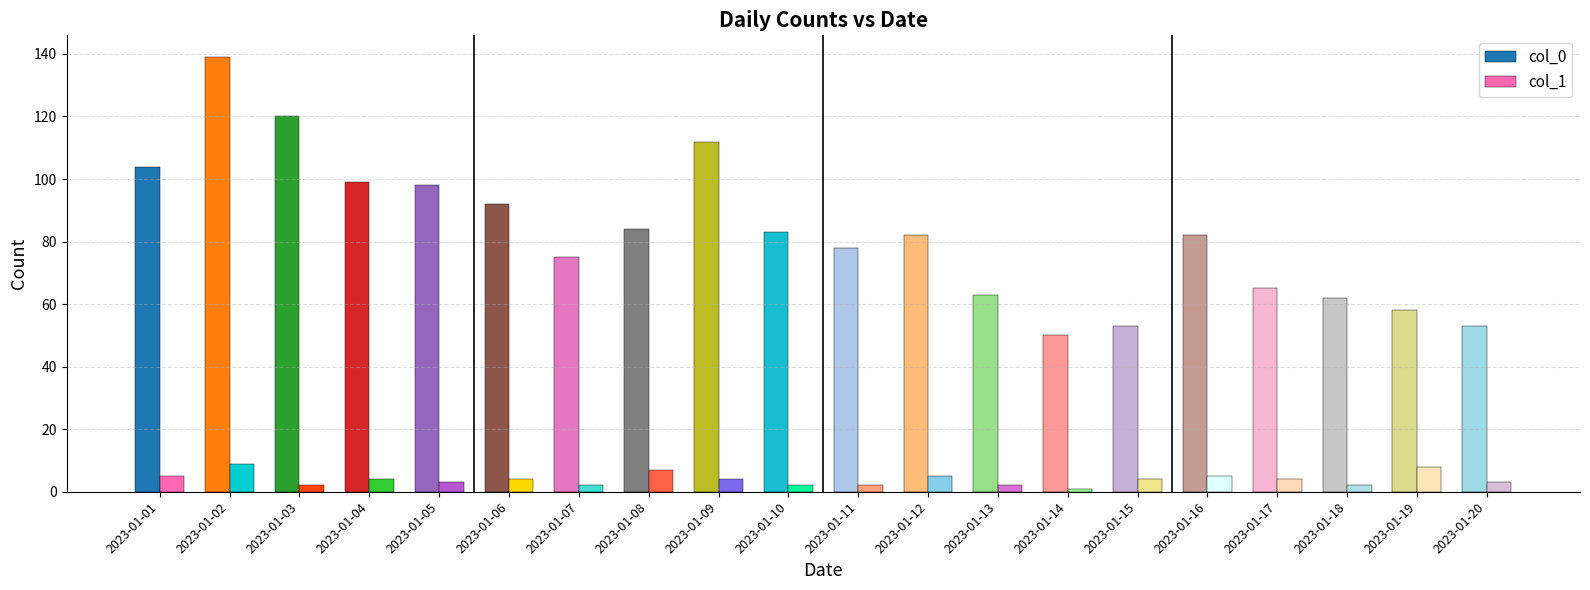

The value of col_0 at 2023-01-03 is 120. True or false?

True